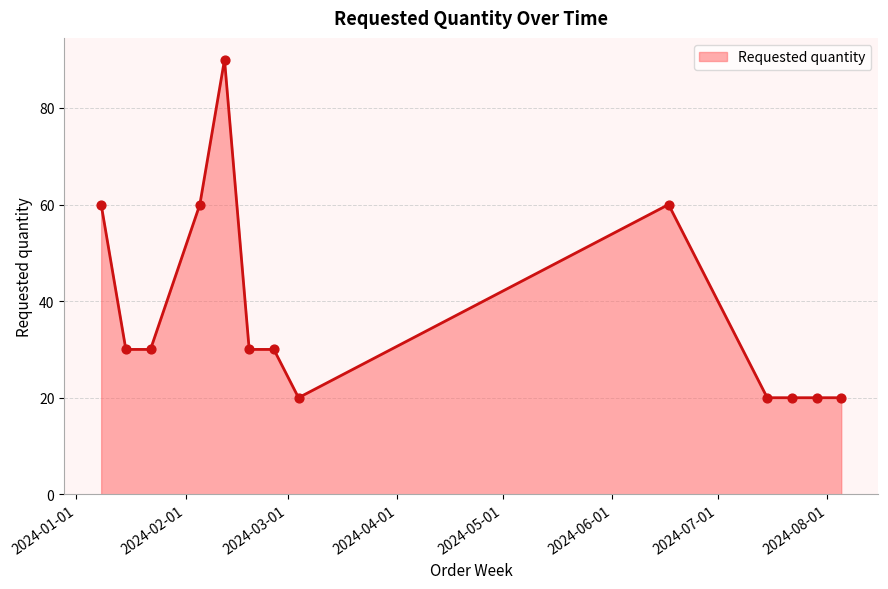

What is the smallest value displayed?

20